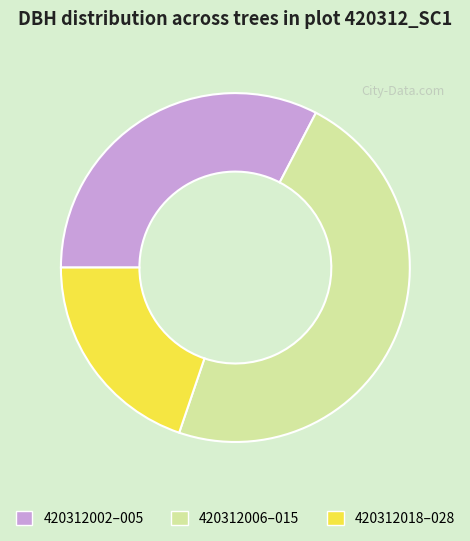

True or false: 420312006–015 accounts for 42% of the total.

False